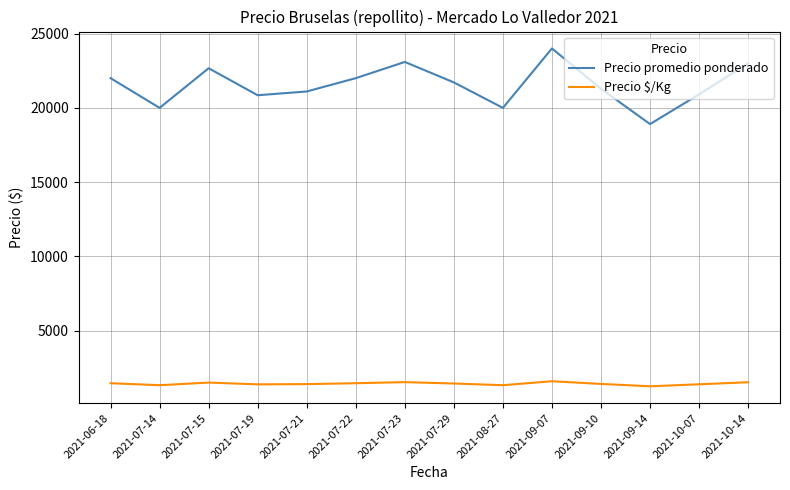

Is the value of Precio $/Kg at 2021-07-22 greater than the value of Precio promedio ponderado at 2021-07-21?

No